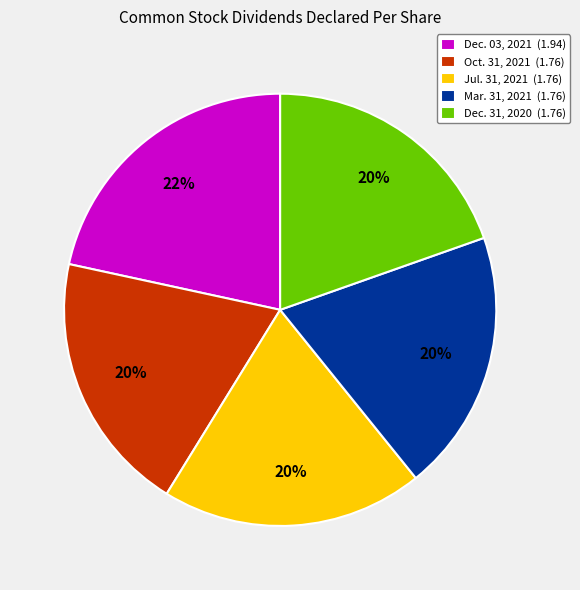

Do Dec. 03, 2021 (1.94) and Oct. 31, 2021 (1.76) together represent more than half of the pie?

No